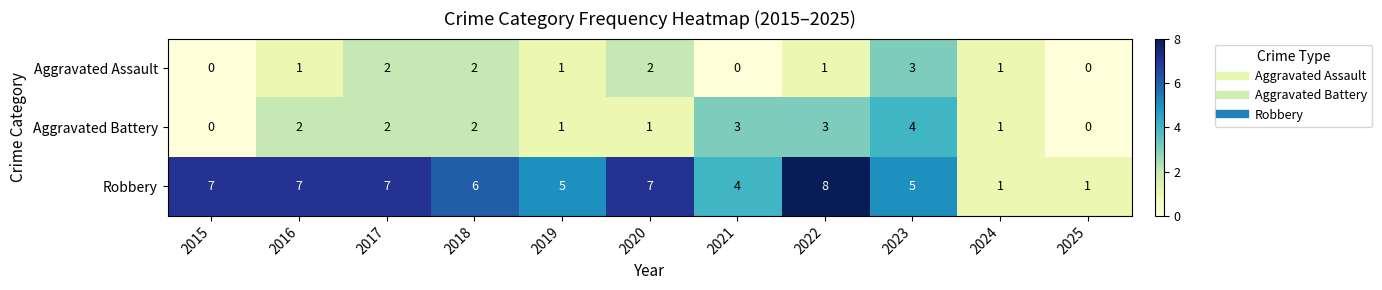

How many Robbery values are between 4 and 7?

8